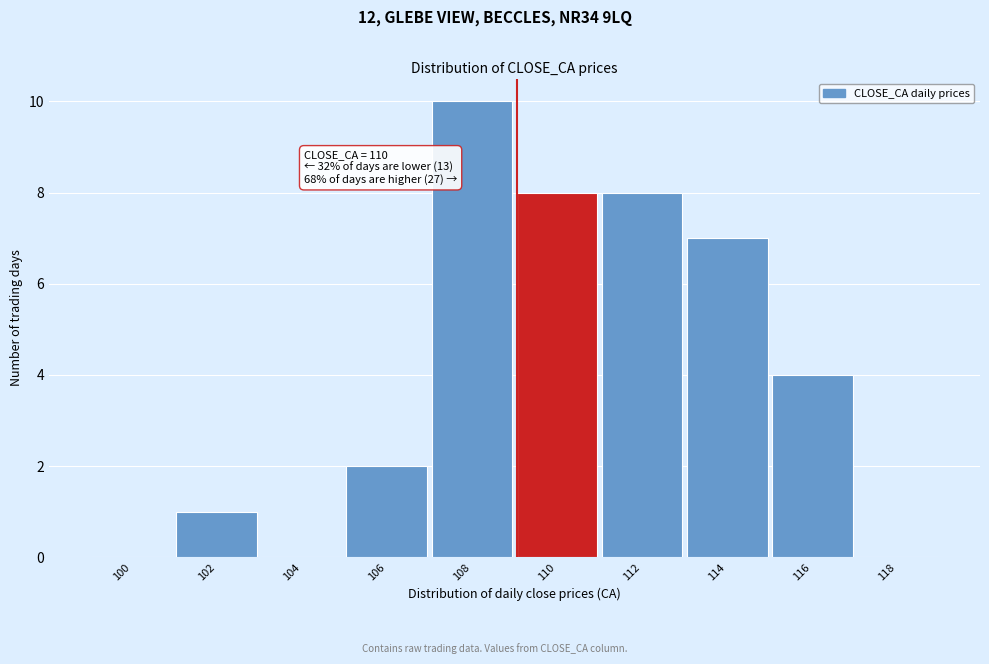

Reading right to left, extract all data points from this chart.

118=0	116=4	114=7	112=8	110=8	108=10	106=2	104=0	102=1	100=0